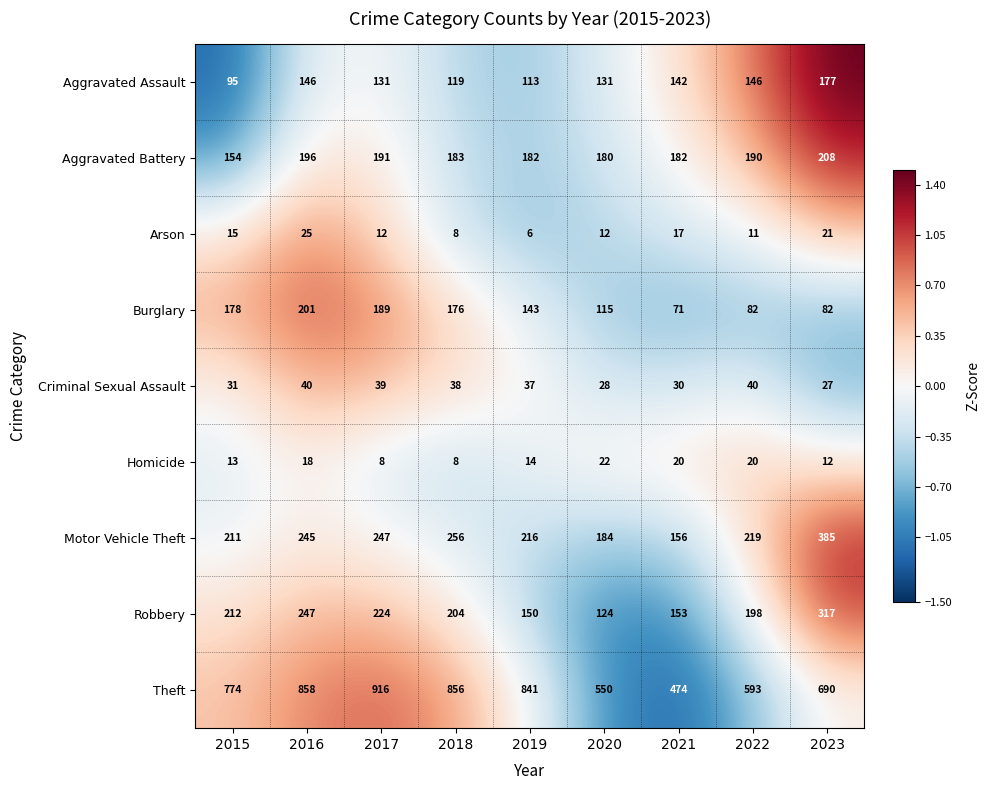

What is the total value across all series at 2018?

1848